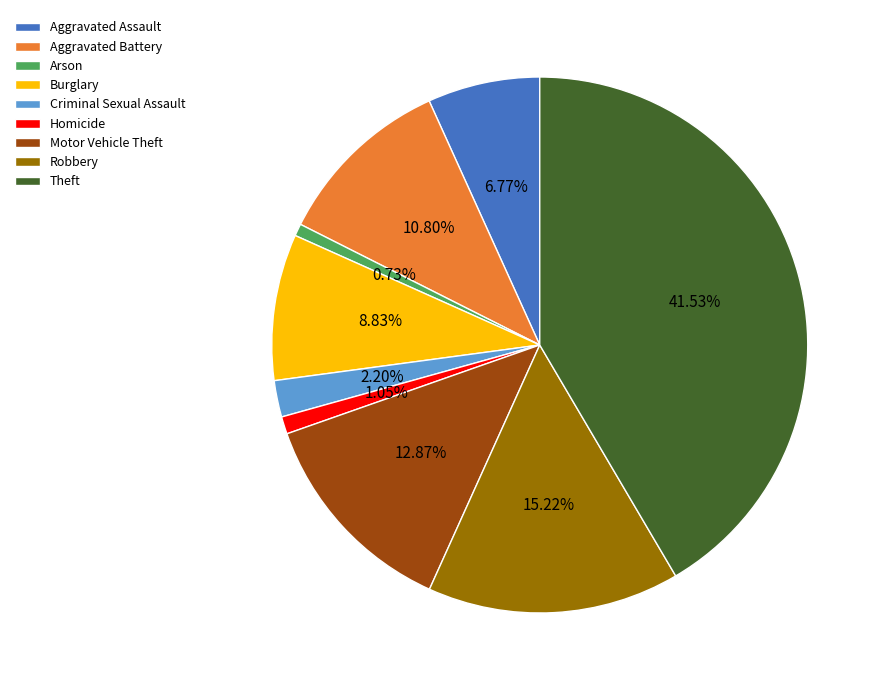

Combined, do Criminal Sexual Assault and Burglary account for over 50%?

No